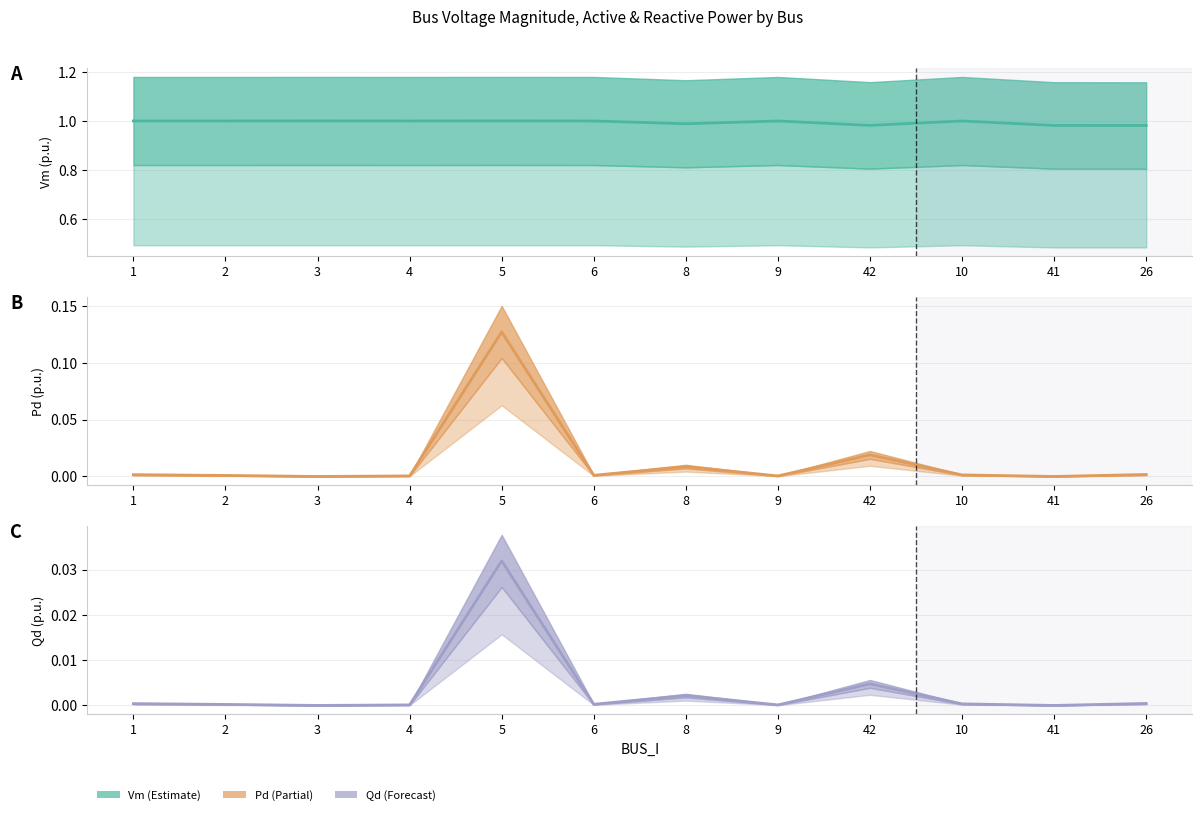

What is the sum of all Pd values?

0.2